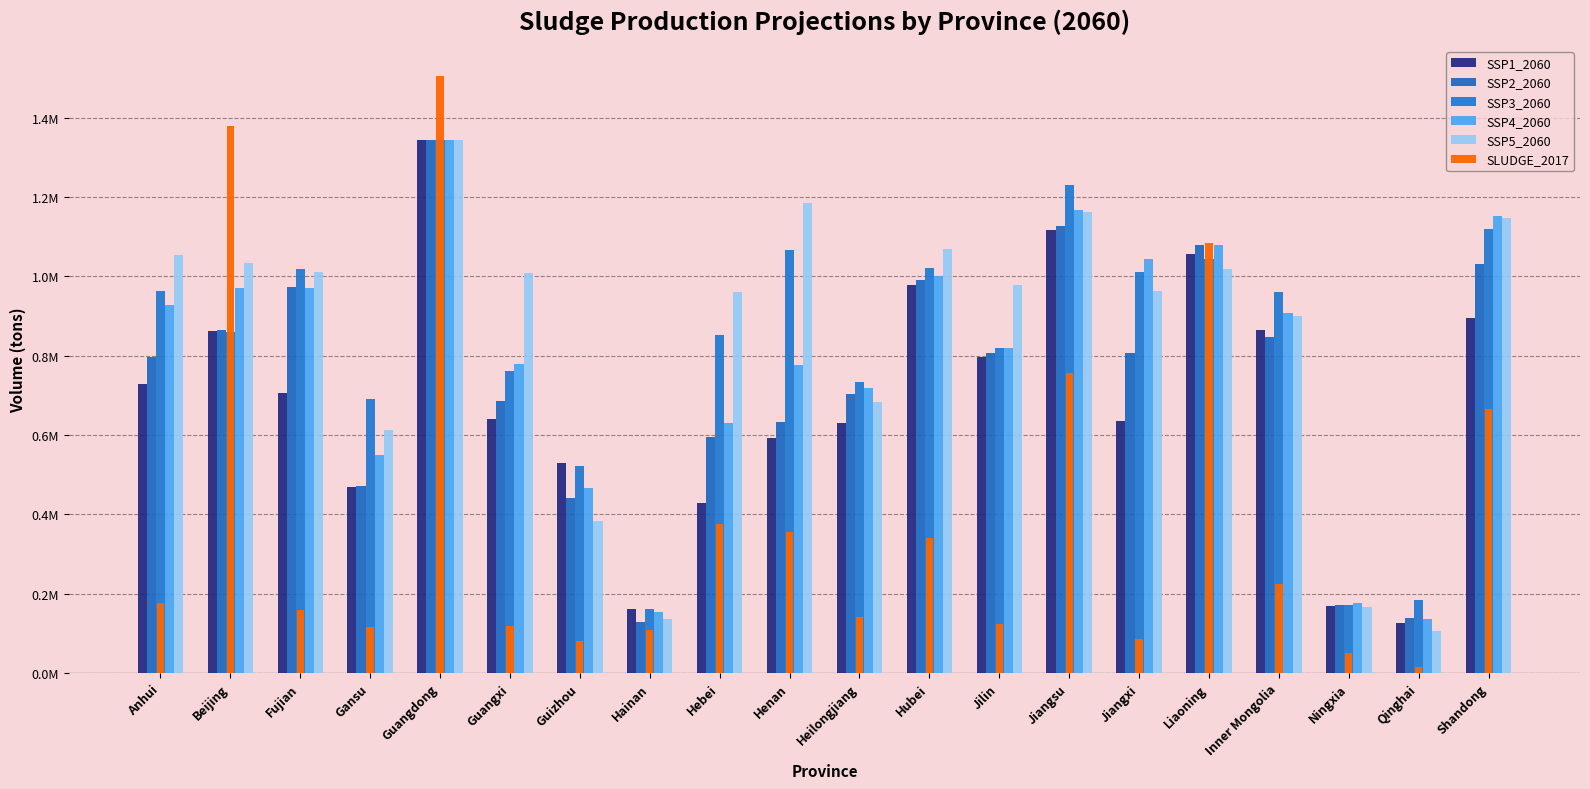

What is the value of the SSP3_2060 bar at the 3rd from the left?

1019821.4